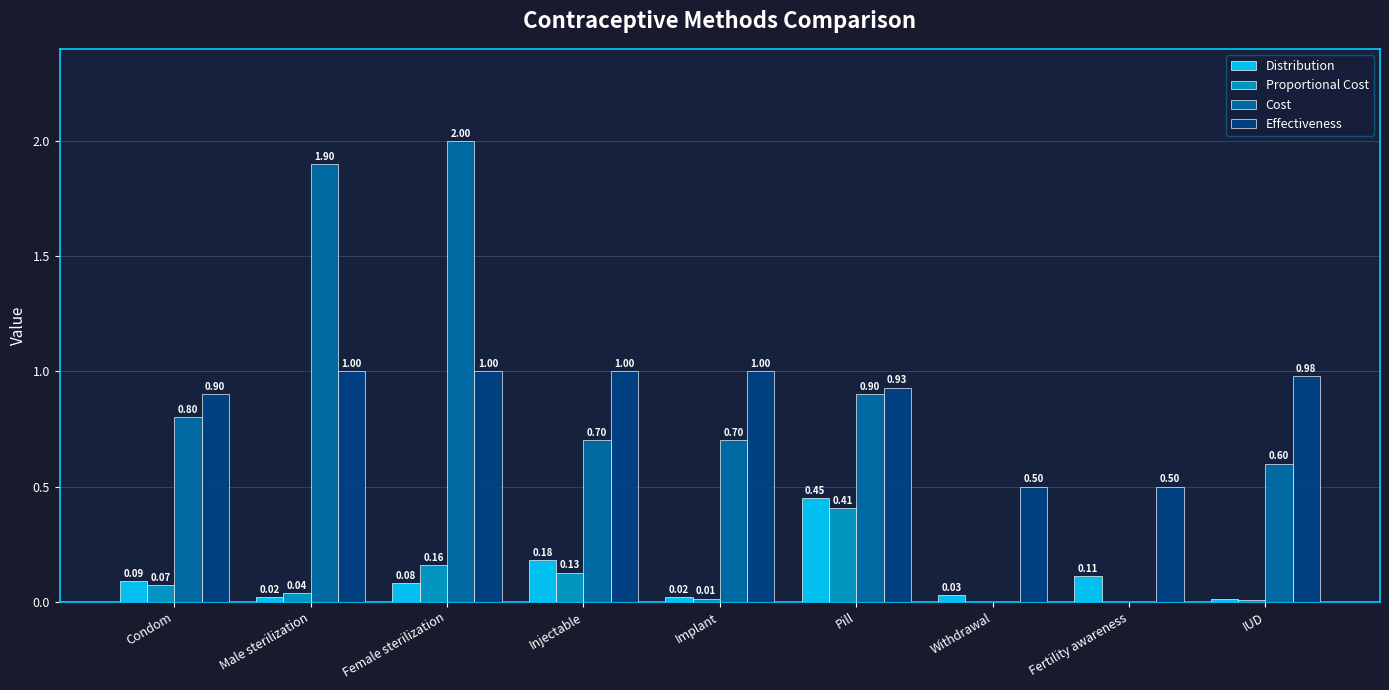

What is the sum of all Effectiveness values?

7.8